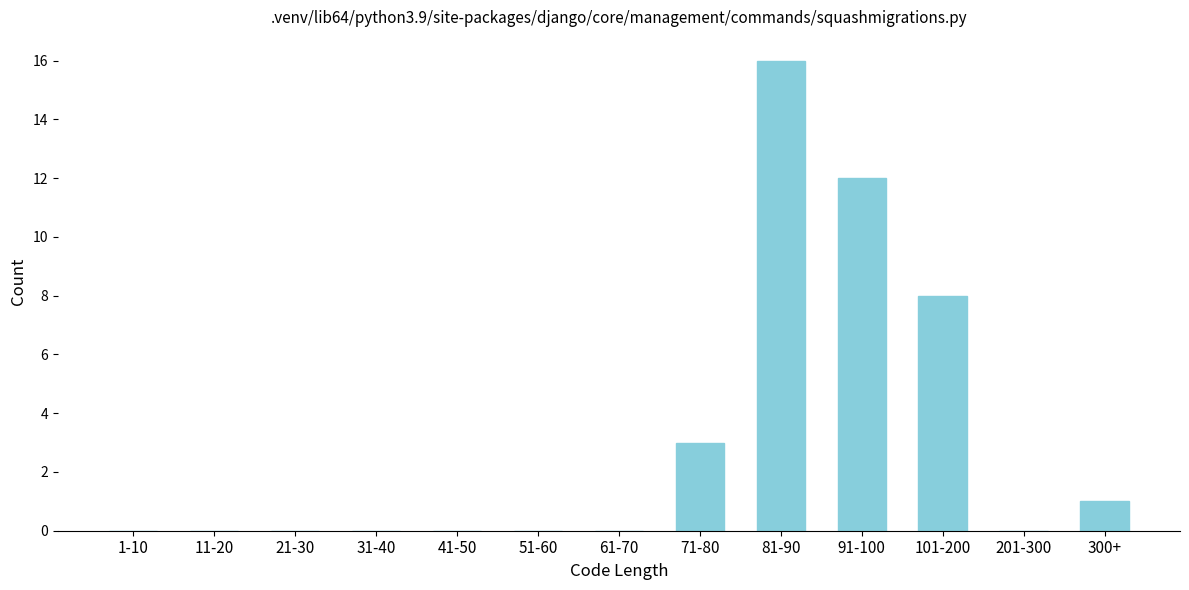

Reading left to right, transcribe all the data shown in this chart.

1-10=0	11-20=0	21-30=0	31-40=0	41-50=0	51-60=0	61-70=0	71-80=3	81-90=16	91-100=12	101-200=8	201-300=0	300+=1